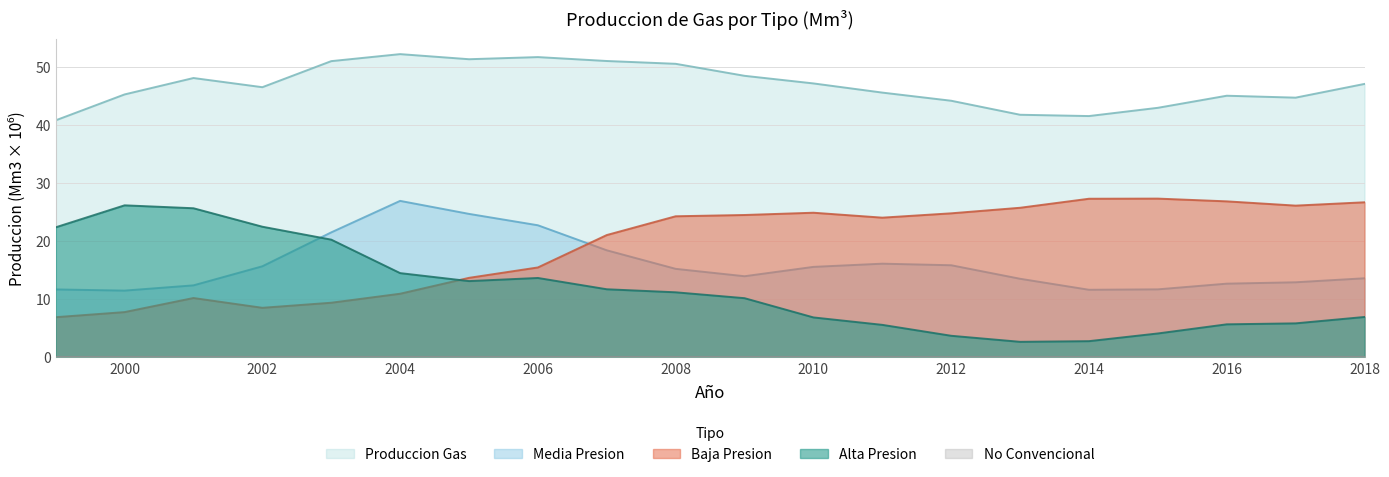

True or false: Produccion Gas and Baja Presion cross at least once.

False